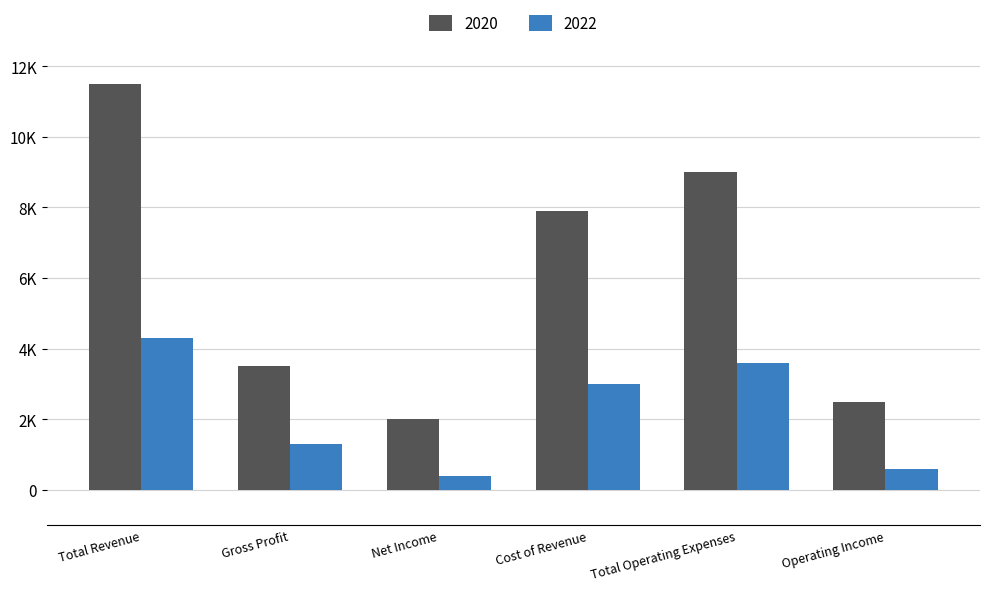

What is the maximum value for 2022?

4300